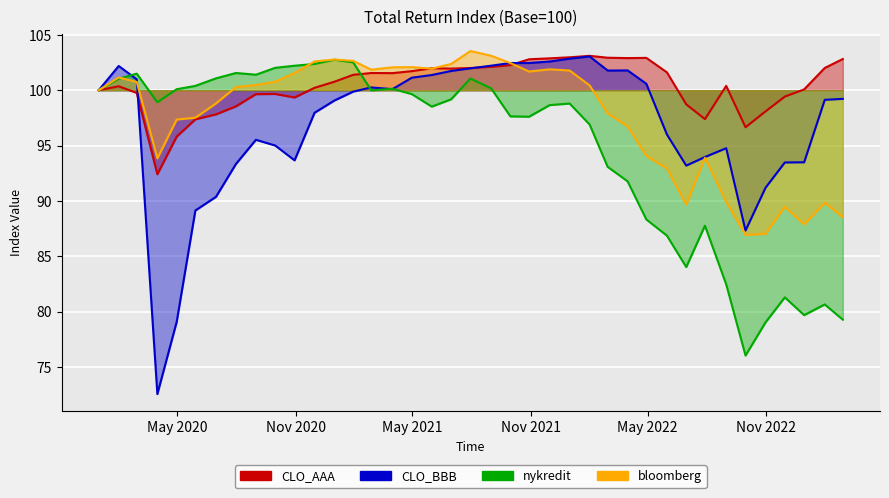

What is the value of the CLO_AAA point at the 27th from the left?

102.9